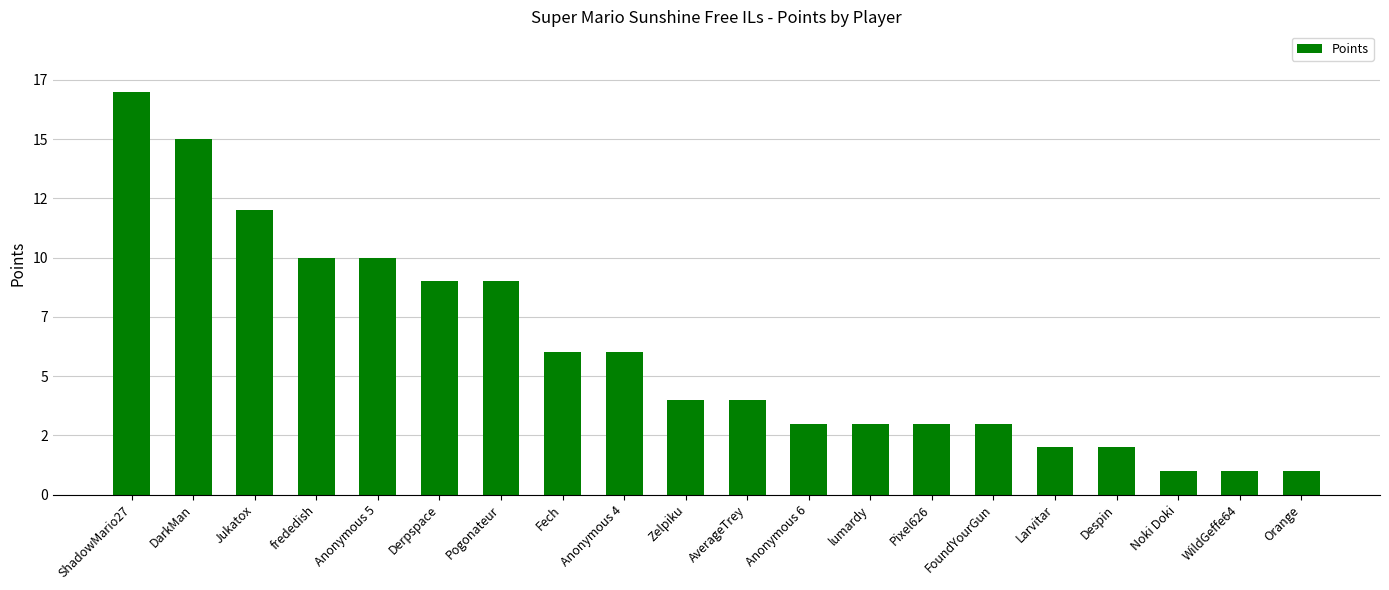

Are the bars horizontal?

No